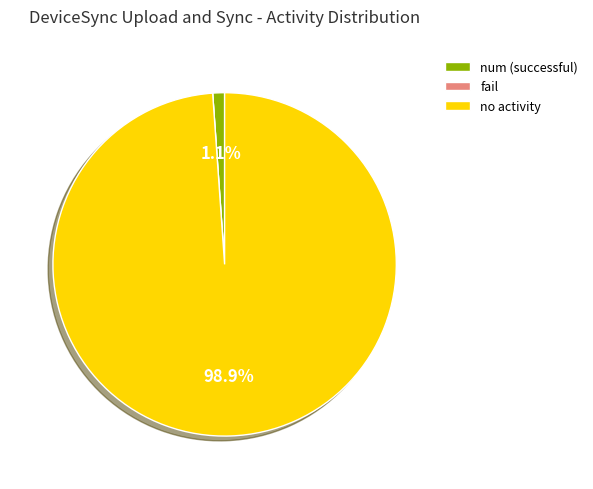

Is there a majority slice in this chart?

Yes